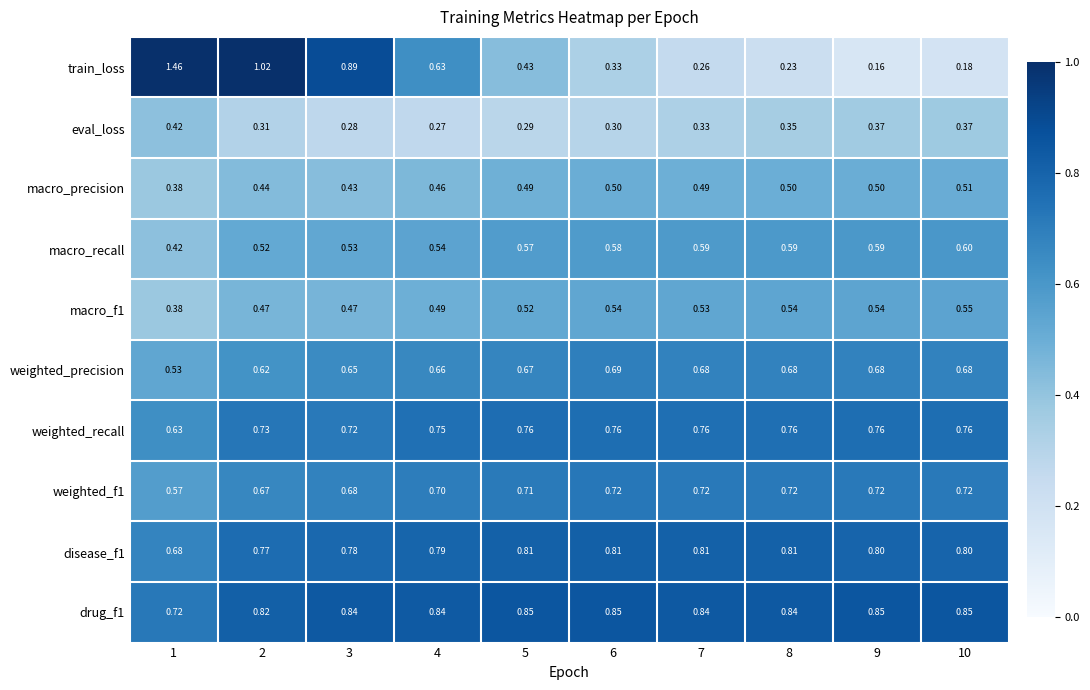

Which series changed the most between 4 and 7?

train_loss